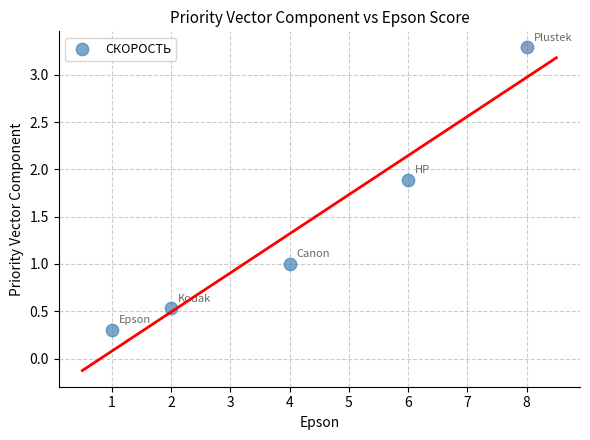

What is the average X value?

4.2